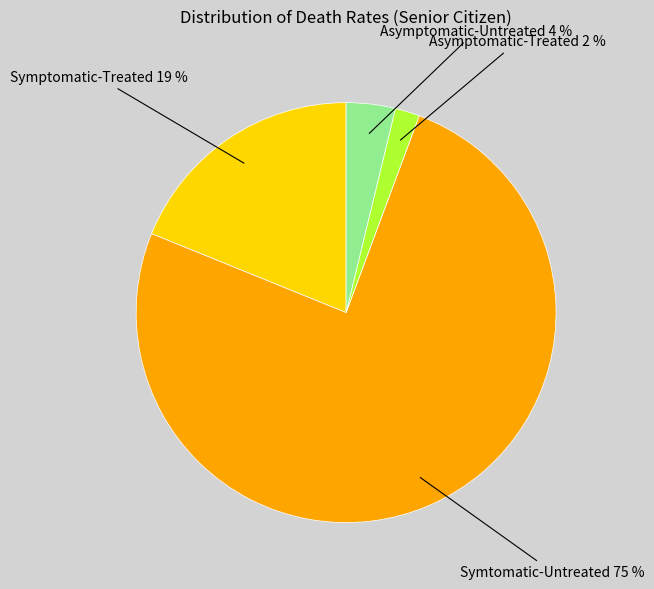

Which has a higher value, Asymptomatic-Untreated or Asymptomatic-Treated?

Asymptomatic-Untreated